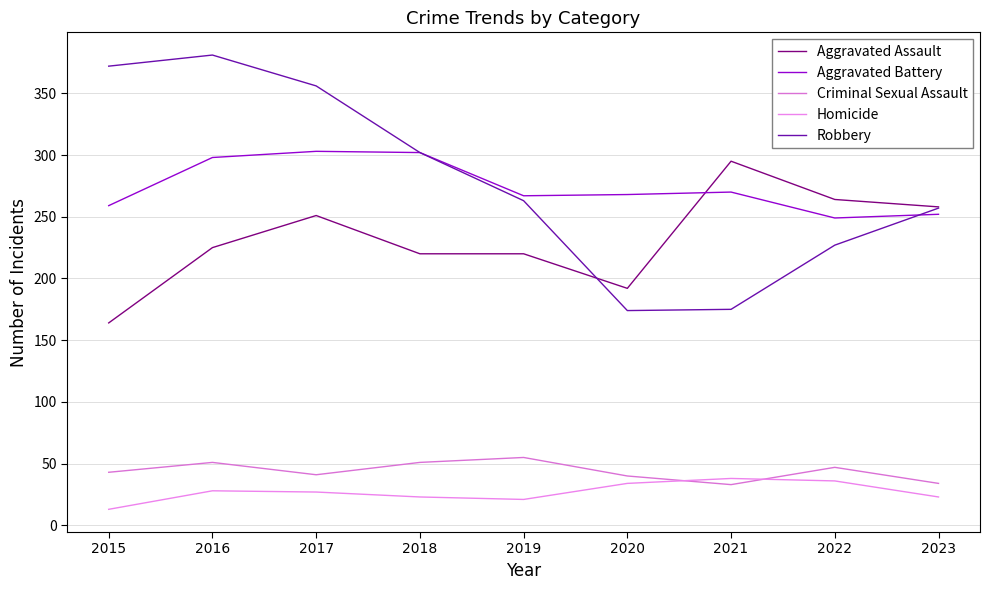

Reading left to right, extract all data points from this chart.

Aggravated Assault: 164	225	251	220	220	192	295	264	258
Aggravated Battery: 259	298	303	302	267	268	270	249	252
Criminal Sexual Assault: 43	51	41	51	55	40	33	47	34
Homicide: 13	28	27	23	21	34	38	36	23
Robbery: 372	381	356	302	263	174	175	227	257